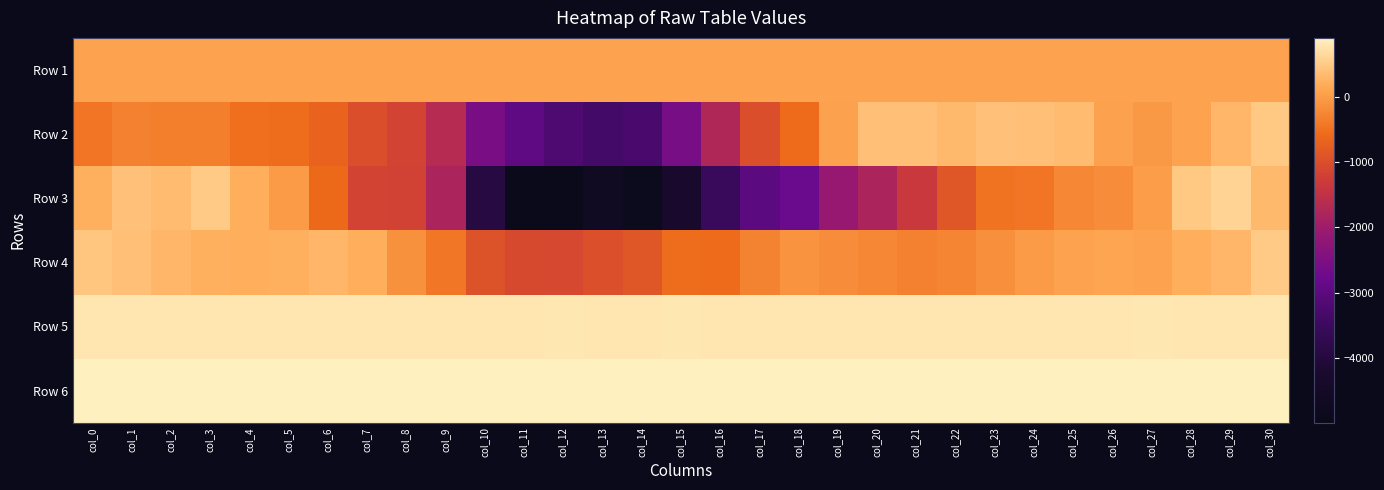

Where does the Row 2 series first go above -442?

col_1